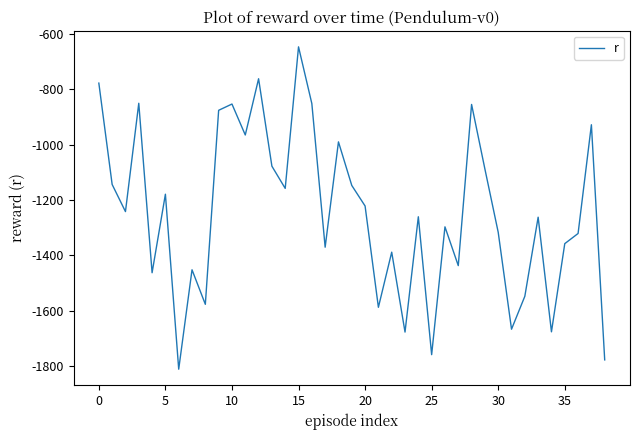

What is the difference between the maximum and minimum values?

1164.5